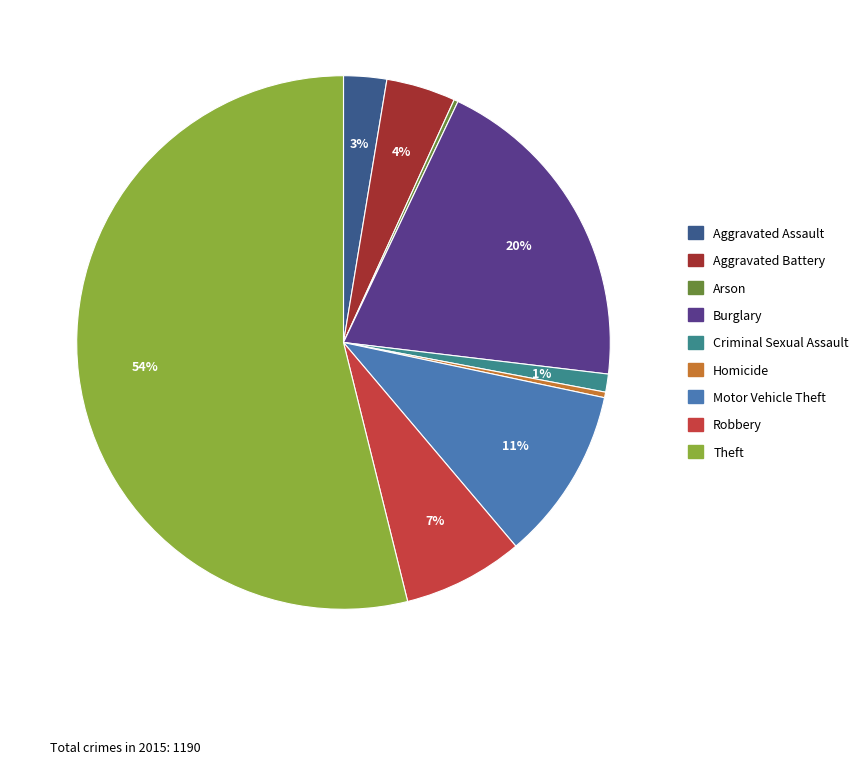

Which slice is the largest?

Theft